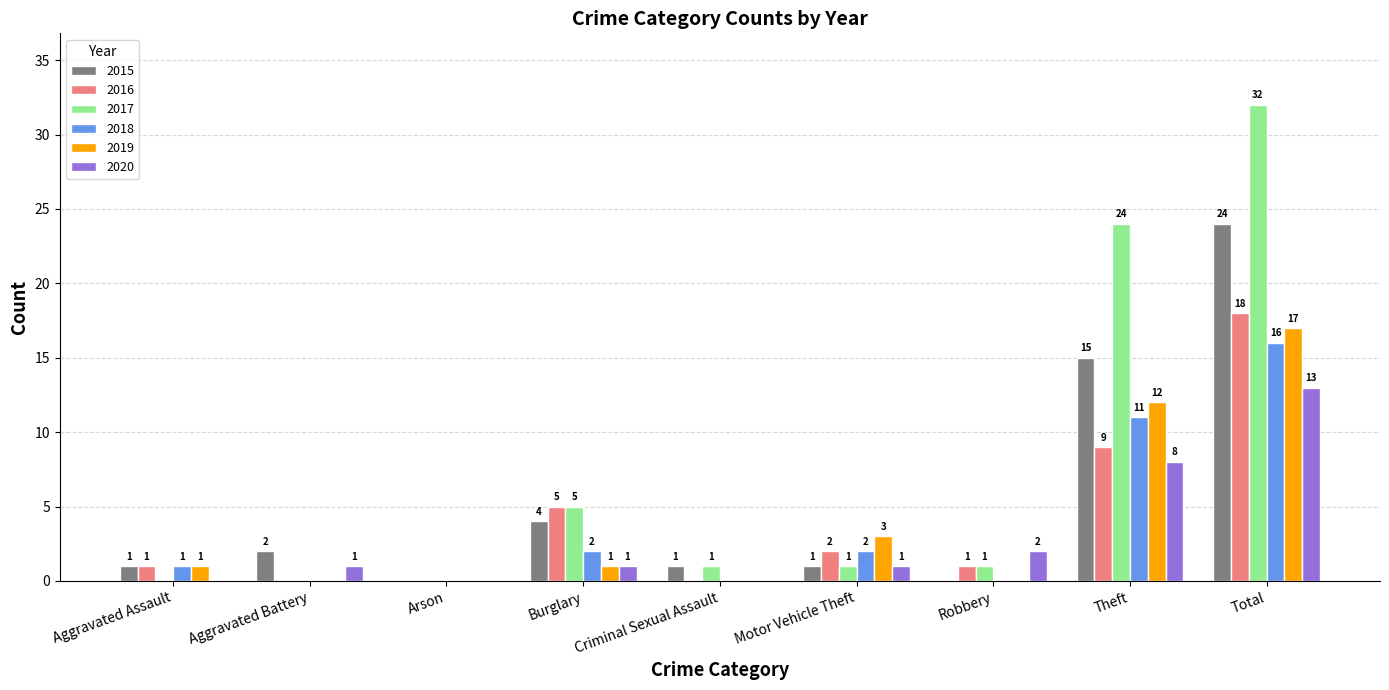

At which label does 2020 reach its peak?

Total